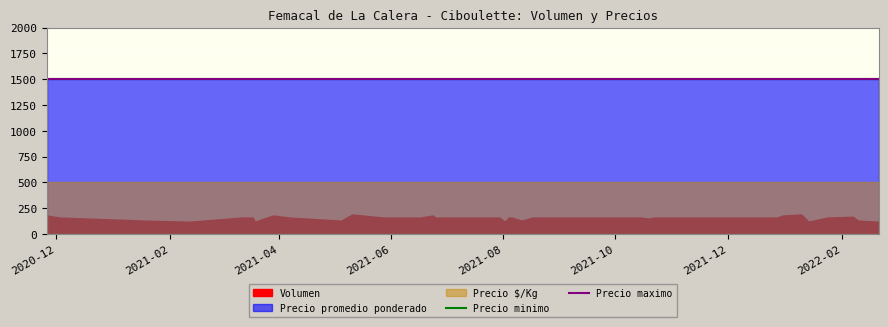

Is it true that Precio maximo equals 1500 at 26?

True